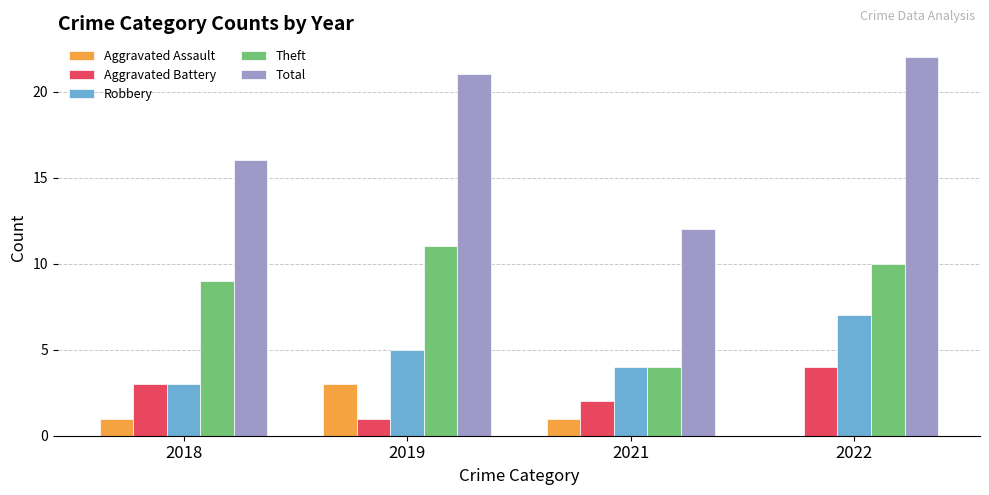

Which series changed the most between 2018 and 2019?

Total